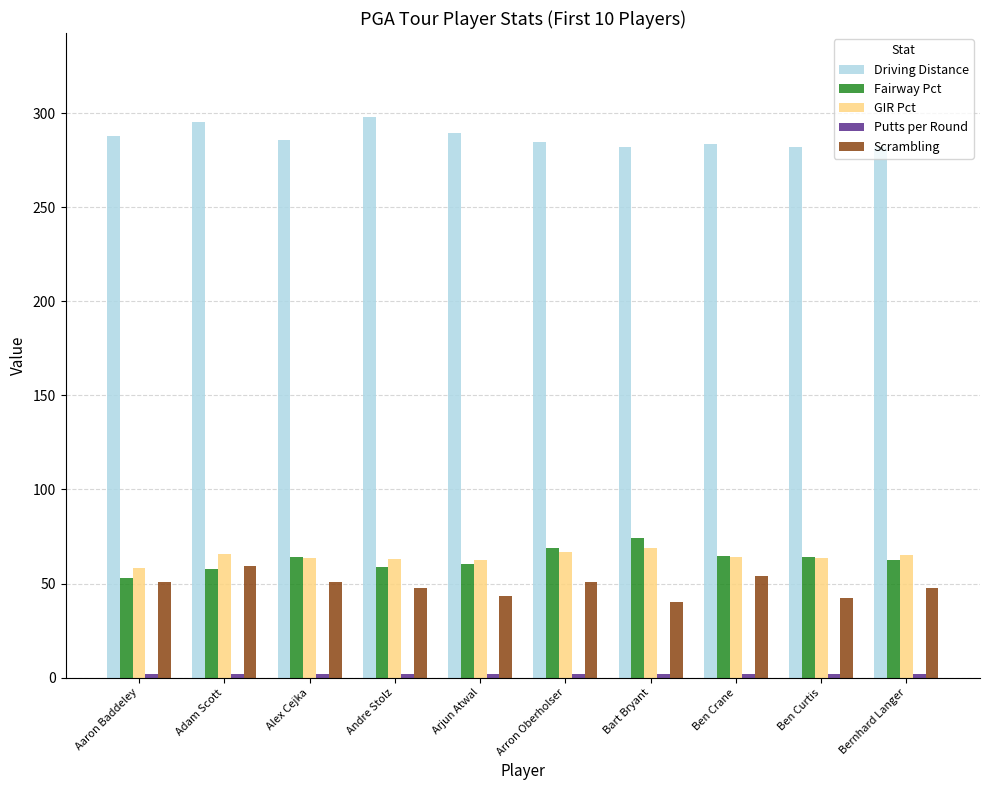

What is the smallest value displayed?

1.7